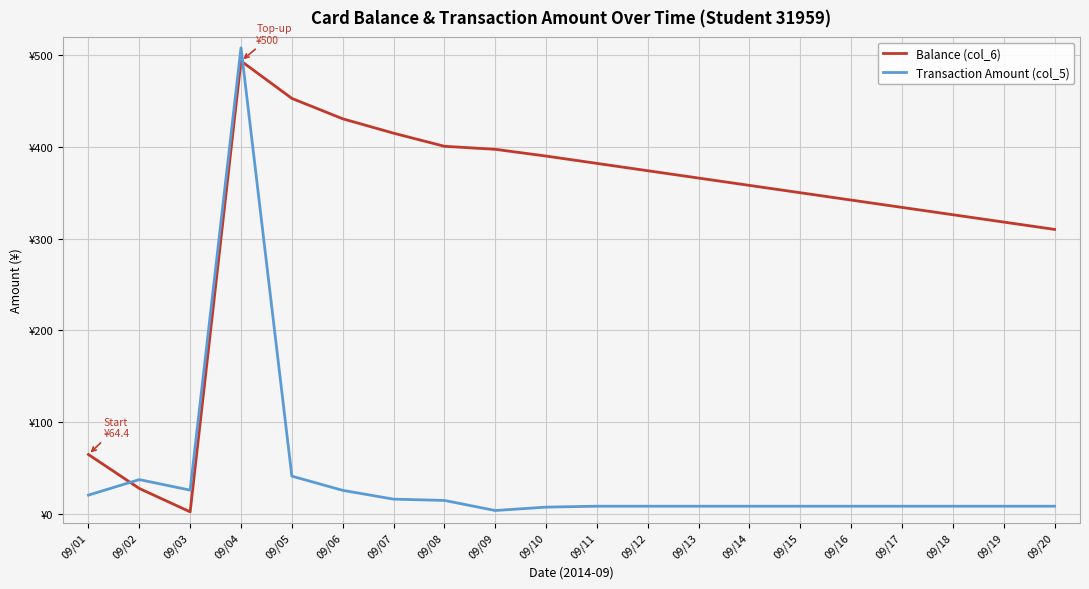

What are all the series names shown in the legend?

Balance (col_6), Transaction Amount (col_5)